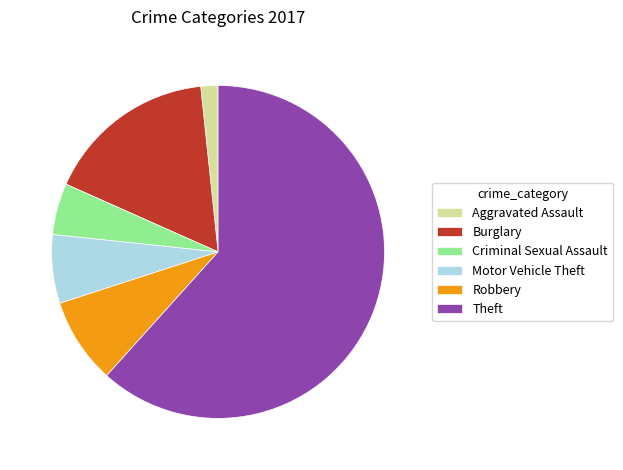

How many segments does this pie chart have?

6